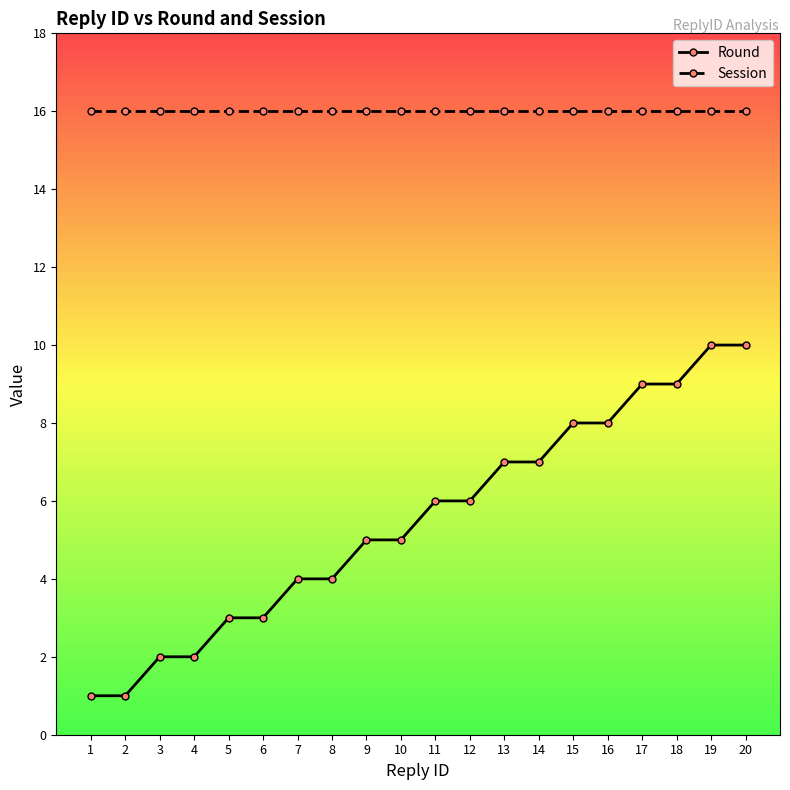

Reading left to right, what are all the values shown in this chart?

Round: 1	1	2	2	3	3	4	4	5	5	6	6	7	7	8	8	9	9	10	10
Session: 16	16	16	16	16	16	16	16	16	16	16	16	16	16	16	16	16	16	16	16